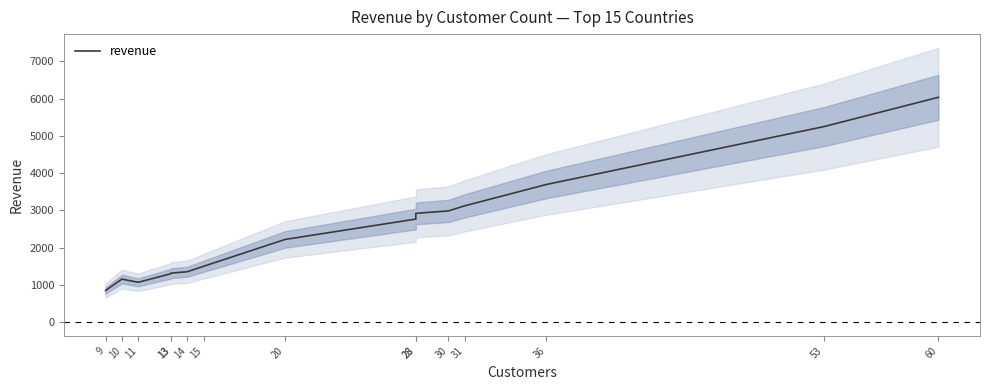

How many data points are less than 2219?

7